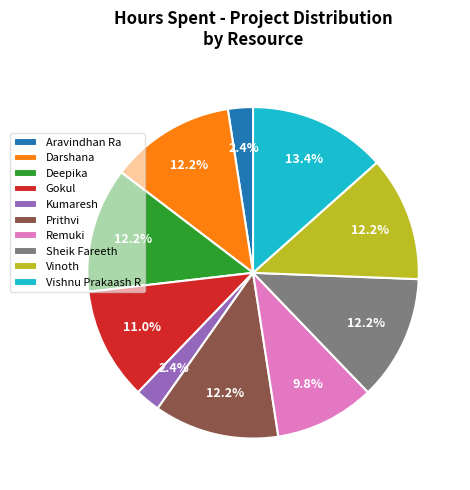

True or false: Remuki accounts for 10% of the total.

True